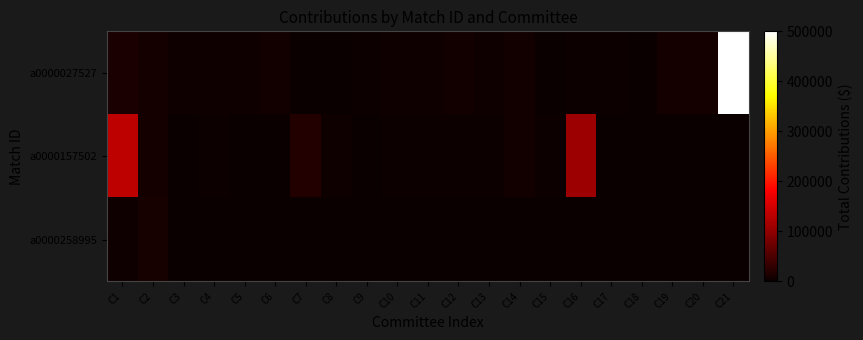

Which series has the largest range (max minus min)?

a0000027527